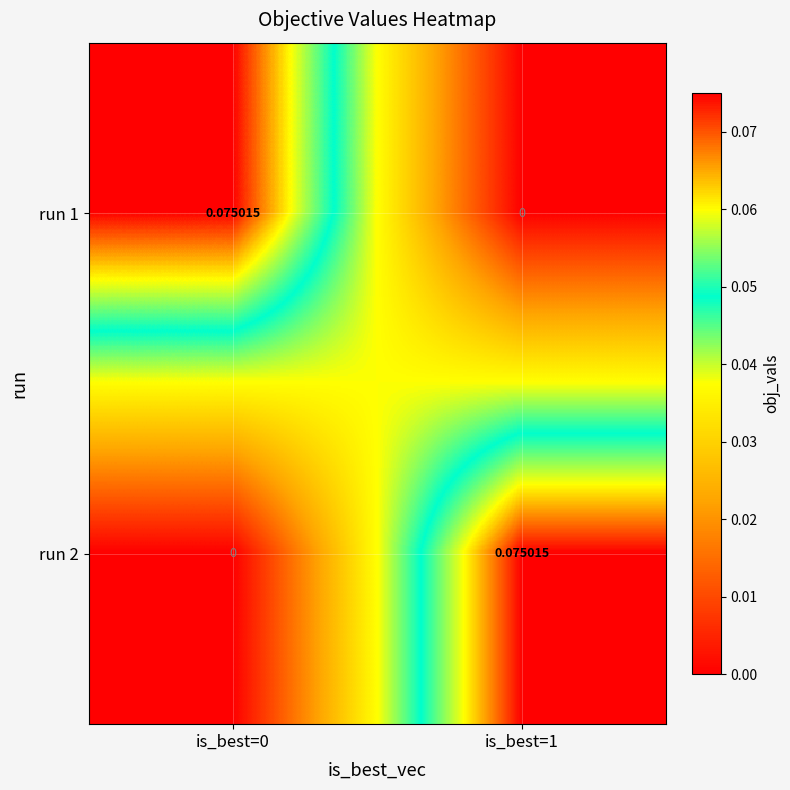

At is_best=1, list the series in order from largest to smallest.

run 2, run 1